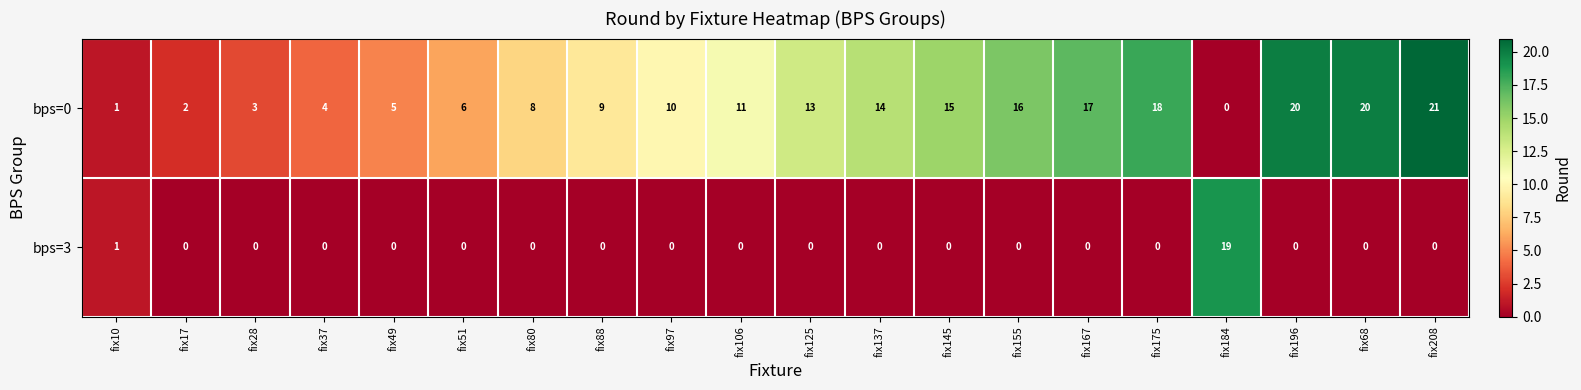

Read the bps=0 value at fix97, to the nearest 10.

10